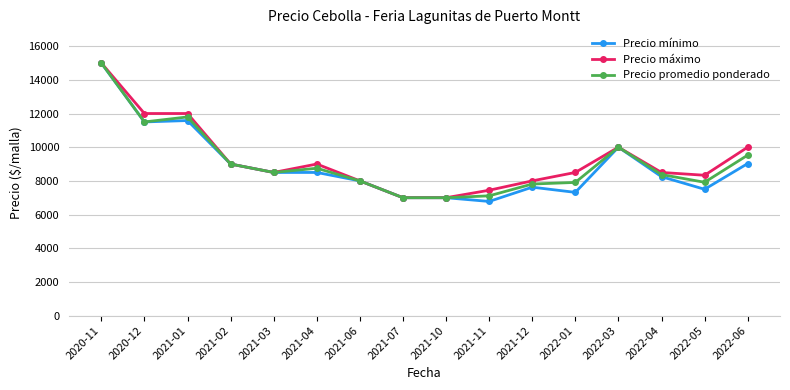

The value of Precio máximo at 2021-01 is 12000. True or false?

True